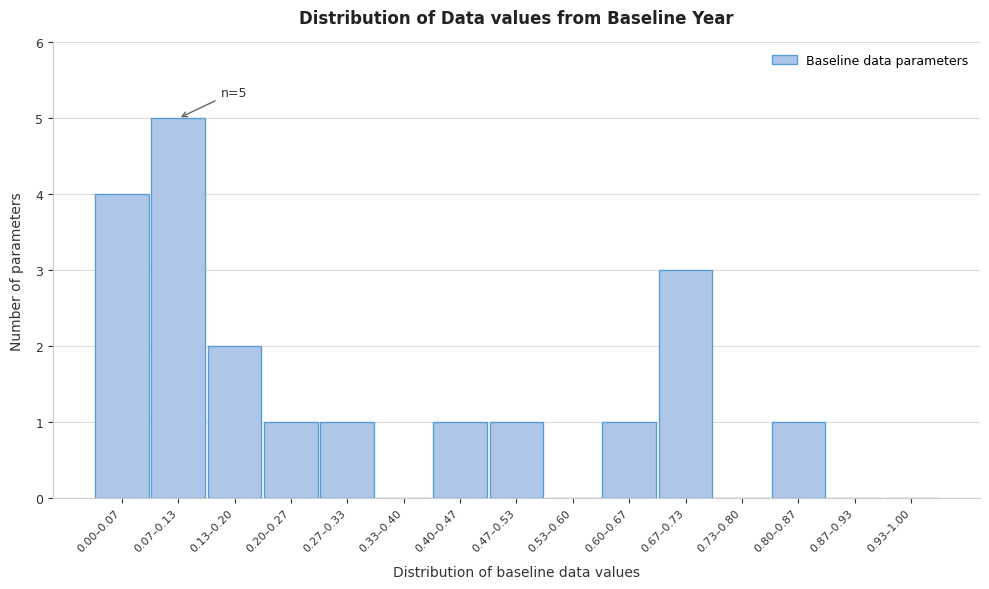

Reading left to right, extract all data points from this chart.

0.00–0.07=4	0.07–0.13=5	0.13–0.20=2	0.20–0.27=1	0.27–0.33=1	0.33–0.40=0	0.40–0.47=1	0.47–0.53=1	0.53–0.60=0	0.60–0.67=1	0.67–0.73=3	0.73–0.80=0	0.80–0.87=1	0.87–0.93=0	0.93–1.00=0